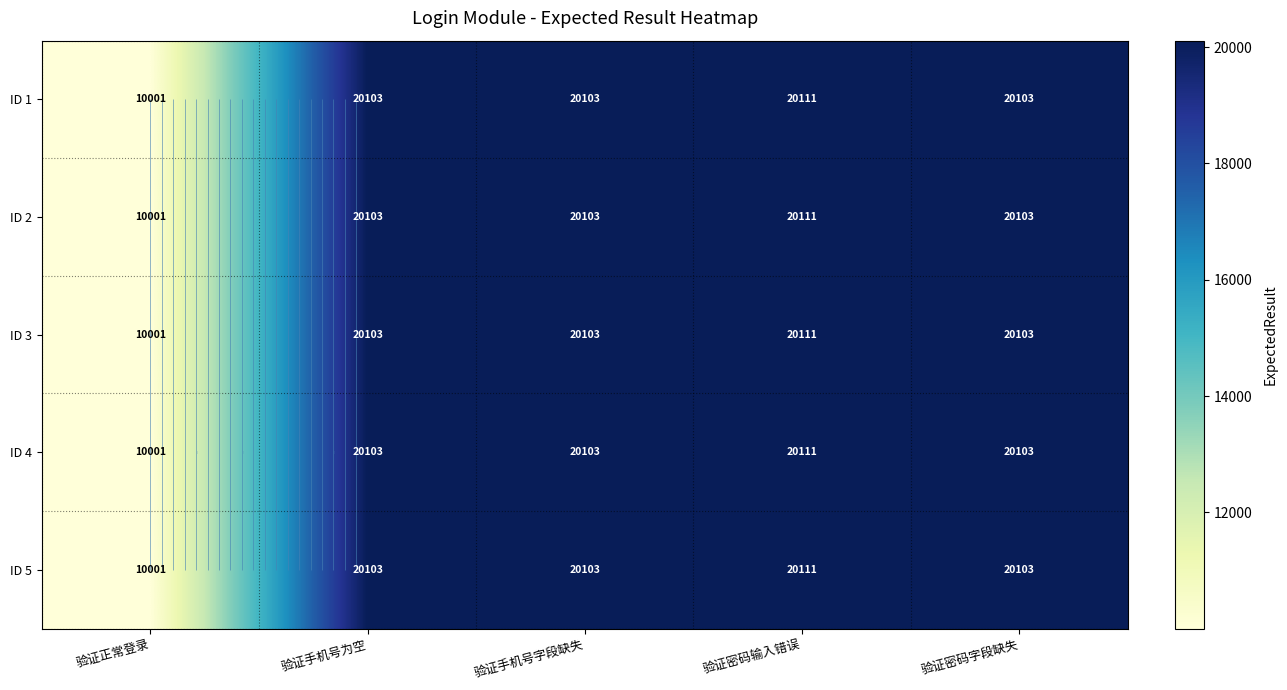

Rank the series at 验证手机号为空 from highest to lowest value.

ID 1, ID 2, ID 3, ID 4, ID 5